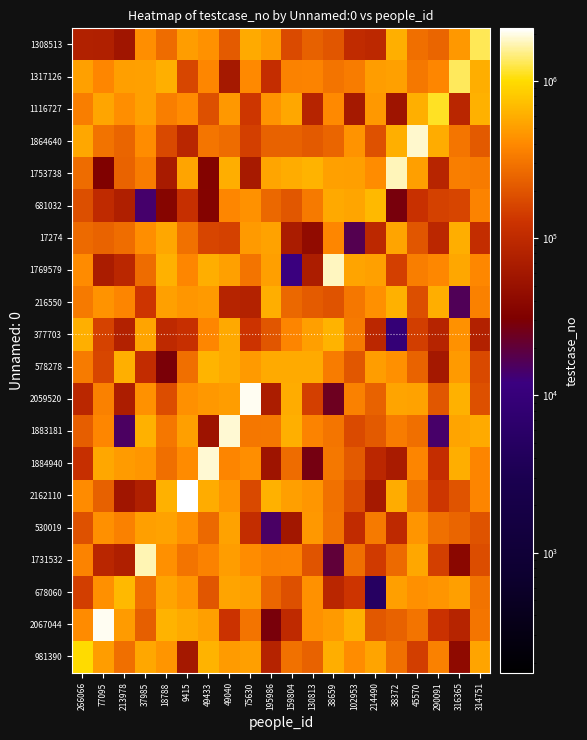

Reading left to right, extract all data points from this chart.

981390: 266066=981391.0	77095=502052.7	213978=284768.1	37985=556939.6	18788=452388.4	9415=61243.0	49433=632825.4	49040=493741.8	75630=509904.4	195986=83249.4	159804=292230.3	130813=240620.6	38659=601143.3	102953=417693.9	214490=533701.2	38372=287709.4	45570=147528.1	290091=359799.1	316365=41555.7	314751=536858.9
2067044: 266066=409782.2	77095=2067045.0	213978=491762.7	37985=230068.9	18788=629632.1	9415=579326.6	49433=504923.7	49040=126388.3	75630=302822.9	195986=28577.8	159804=100223.4	130813=443103.0	38659=483121.6	102953=627564.6	214490=211457.6	38372=240401.3	45570=304661.2	290091=123037.5	316365=84421.7	314751=308648.6
678060: 266066=147314.5	77095=434520.7	213978=678061.0	37985=283648.5	18788=540131.7	9415=454267.0	49433=202730.2	49040=539860.4	75630=522030.7	195986=251437.2	159804=187142.2	130813=442744.2	38659=90796.7	102953=129805.3	214490=4946.9	38372=510462.2	45570=431302.3	290091=457444.7	316365=506444.7	314751=297761.5
1731532: 266066=368979.0	77095=90825.6	213978=74441.0	37985=1731533.0	18788=433605.7	9415=305660.1	49433=366706.1	49040=496244.3	75630=411762.5	195986=359147.2	159804=362796.5	130813=197272.4	38659=20156.9	102953=283366.7	214490=139322.4	38372=265087.5	45570=553571.0	290091=151873.3	316365=37979.8	314751=182639.1
530019: 266066=190556.7	77095=429399.5	213978=361386.1	37985=508499.8	18788=530020.0	9415=430953.9	49433=263698.6	49040=528032.9	75630=108448.1	195986=14900.6	159804=58565.2	130813=468594.3	38659=299681.9	102953=104751.1	214490=325080.5	38372=98941.1	45570=451709.0	290091=289487.5	316365=247250.0	314751=195691.4
2162110: 266066=408886.1	77095=234794.0	213978=57010.3	37985=76694.9	18788=623925.4	9415=2162111.0	49433=589351.5	49040=453905.2	75630=172578.9	195986=628645.4	159804=505162.0	130813=465047.8	38659=291566.0	102953=176710.7	214490=62678.5	38372=585474.8	45570=295725.7	290091=131397.4	316365=198573.6	314751=375773.8
1884940: 266066=114802.9	77095=555653.3	213978=492042.7	37985=466716.1	18788=280368.0	9415=406957.8	49433=1884941.0	49040=378937.2	75630=421572.6	195986=54931.6	159804=269807.4	130813=27157.9	38659=320506.3	102953=214074.7	214490=93891.0	38372=67225.5	45570=381237.1	290091=110795.6	316365=600076.7	314751=376968.0
1883181: 266066=225104.1	77095=383358.1	213978=14960.2	37985=621760.6	18788=312927.5	9415=507745.7	49433=53819.9	49040=1883182.0	75630=315751.5	195986=318376.9	159804=608316.2	130813=370915.8	38659=307211.9	102953=173295.9	214490=215182.2	38372=337808.3	45570=284789.5	290091=14187.3	316365=535990.5	314751=581297.7
2059520: 266066=91118.8	77095=359443.3	213978=70579.8	37985=436093.9	18788=182541.8	9415=427782.3	49433=471600.1	49040=498610.3	75630=2059521.0	195986=70038.5	159804=594170.3	130813=149457.4	38659=24433.3	102953=359972.7	214490=240701.2	38372=538258.7	45570=524291.9	290091=205824.8	316365=618090.4	314751=188821.5
578278: 266066=334167.0	77095=166156.0	213978=607160.1	37985=106914.4	18788=29295.5	9415=282316.0	49433=643689.2	49040=578390.3	75630=485615.5	195986=578279.0	159804=577816.5	130813=579537.6	38659=336631.9	102953=205040.3	214490=500792.4	38372=429234.0	45570=242475.0	290091=61430.7	316365=484436.4	314751=170368.0
377703: 266066=607659.1	77095=156432.7	213978=79776.4	37985=539116.5	18788=99571.6	9415=116421.2	49433=388848.8	49040=567291.7	75630=127552.9	195986=201405.4	159804=377704.0	130813=504289.1	38659=630363.8	102953=324883.7	214490=93484.6	38372=9209.9	45570=149095.6	290091=85654.3	316365=439607.7	314751=79176.3
216550: 266066=328507.7	77095=450374.6	213978=377003.9	37985=129719.4	18788=521615.8	9415=464086.1	49433=479374.7	49040=85158.5	75630=80422.2	195986=601660.5	159804=257986.5	130813=216551.0	38659=195326.1	102953=317000.2	214490=430014.0	38372=619856.7	45570=185921.8	290091=599874.5	316365=16293.1	314751=360196.8
1769579: 266066=411280.6	77095=68843.0	213978=91177.4	37985=271951.9	18788=626736.0	9415=386682.8	49433=605201.5	49040=521769.1	75630=303251.3	195986=509060.9	159804=11739.2	130813=70948.3	38659=1769580.0	102953=538024.5	214490=516877.2	38372=151031.1	45570=344355.9	290091=393150.1	316365=562867.2	314751=391263.9
17274: 266066=267709.1	77095=242816.3	213978=276340.5	37985=422924.3	18788=562706.2	9415=294507.0	49433=160886.9	49040=153639.0	75630=483933.6	195986=529685.4	159804=68441.4	130813=43333.5	38659=385639.5	102953=17275.0	214490=94960.3	38372=534934.9	45570=201412.5	290091=93468.0	316365=597385.8	314751=107513.5
681032: 266066=184802.5	77095=99785.0	213978=75063.5	37985=13886.4	18788=36094.5	9415=113420.9	49433=34788.8	49040=383506.2	75630=441589.3	195986=255426.6	159804=206377.4	130813=327338.1	38659=567578.9	102953=552098.0	214490=681033.0	38372=28364.6	45570=117867.3	290091=153692.5	316365=161890.8	314751=370594.6
1753738: 266066=270102.5	77095=32112.1	213978=242446.8	37985=339805.9	18788=66103.0	9415=540637.7	49433=33868.0	49040=599896.2	75630=64443.7	195986=547197.8	159804=585507.7	130813=635385.7	38659=520254.9	102953=505633.2	214490=416797.8	38372=1753739.0	45570=505321.2	290091=87424.5	316365=347791.7	314751=333626.0
1864640: 266066=556274.5	77095=300279.9	213978=249888.1	37985=414904.3	18788=172963.7	9415=90807.1	49433=310057.3	49040=270509.1	75630=150985.2	195986=238489.7	159804=237763.8	130813=212540.7	38659=246240.2	102953=444850.3	214490=192685.4	38372=615469.7	45570=1864641.0	290091=594388.3	316365=312024.2	314751=213102.0
1116727: 266066=347381.1	77095=550430.8	213978=423349.9	37985=521789.1	18788=345622.1	9415=410594.9	49433=187030.3	49040=476722.0	75630=131424.1	195986=450721.9	159804=558315.1	130813=85836.2	38659=398573.8	102953=61838.6	214490=470770.7	38372=54963.3	45570=607092.8	290091=1116728.0	316365=89276.4	314751=621968.8
1317126: 266066=519514.5	77095=385152.1	213978=507673.6	37985=515773.4	18788=613634.0	9415=164481.9	49433=382813.7	49040=61808.4	75630=399731.9	195986=111248.4	159804=366520.9	130813=371371.4	38659=302345.7	102953=339078.8	214490=495546.9	38372=518451.4	45570=319314.7	290091=388985.4	316365=1317127.0	314751=604042.7
1308513: 266066=77815.3	77095=76109.8	213978=57048.6	37985=426771.1	18788=271623.7	9415=502289.6	49433=435439.8	49040=216523.7	75630=582728.0	195986=494644.8	159804=175604.0	130813=236336.9	38659=204074.7	102953=102377.7	214490=96004.4	38372=607214.5	45570=284136.2	290091=248740.5	316365=473345.1	314751=1308514.0